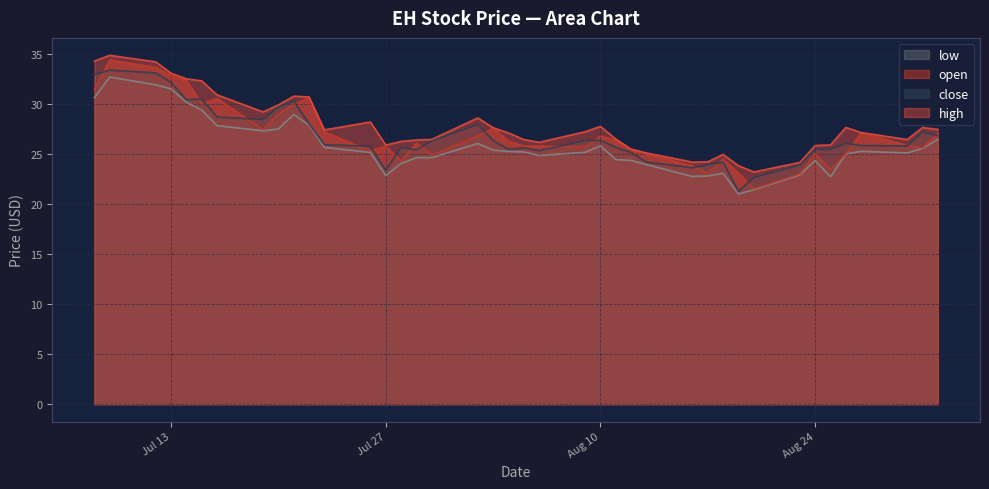

The high series shows 39.0 at Aug 24. True or false?

False